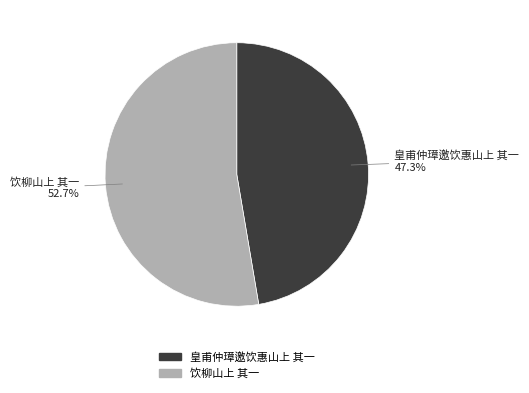

What is the ratio of the value at 饮柳山上 其一 to the value at 皇甫仲璋邀饮惠山上 其一?

1.1